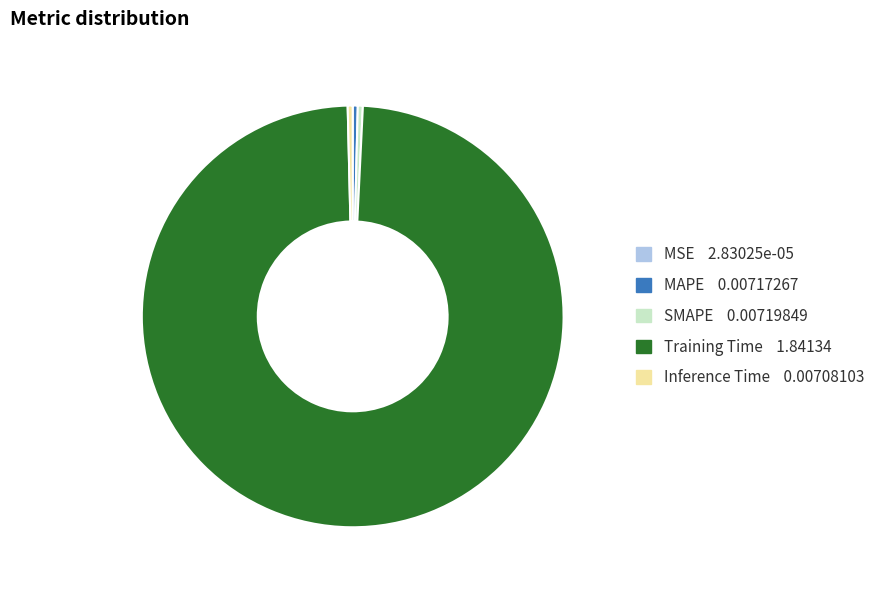

Is the sum of Inference Time and Training Time greater than half?

Yes